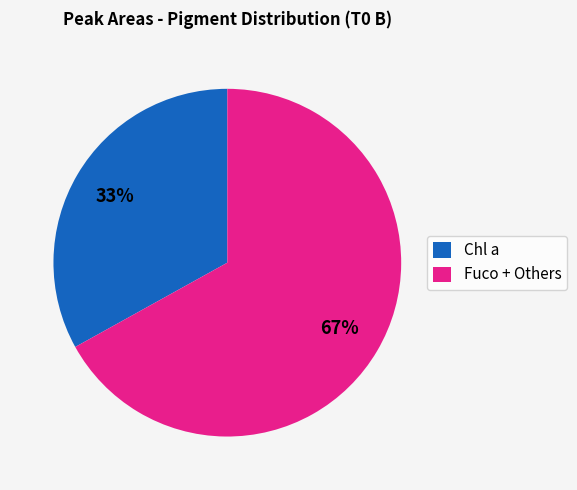

Is it true that Chl a is 33% of the pie?

True